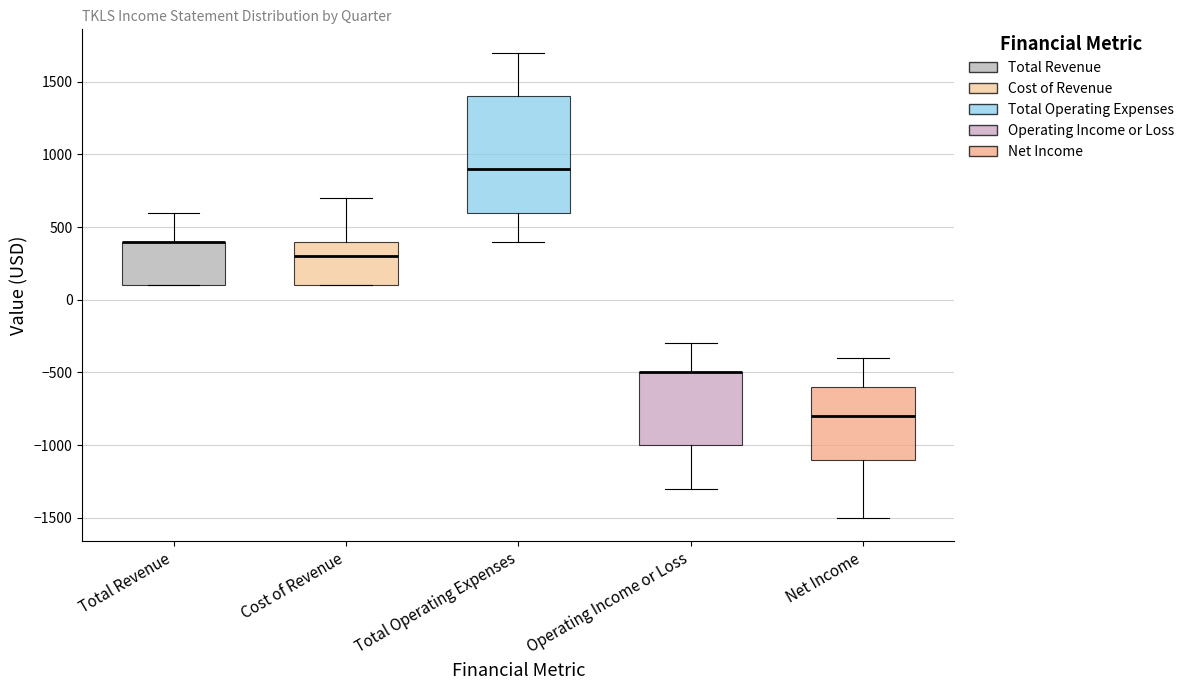

Reading left to right, read every box against the y-axis: the position of its median line, the range the box covers, and the ends of its whiskers. The values are not printed on the chart, so give them approximately, as read against the axis.

Total Revenue: median 400 (drawn on the box's upper edge), box 100 to 400, whiskers 100 to 600
Cost of Revenue: median 300, box 100 to 400, whiskers 100 to 700
Total Operating Expenses: median 900, box 600 to 1400, whiskers 400 to 1700
Operating Income or Loss: median -500 (drawn on the box's upper edge), box -1000 to -500, whiskers -1300 to -300
Net Income: median -800, box -1100 to -600, whiskers -1500 to -400